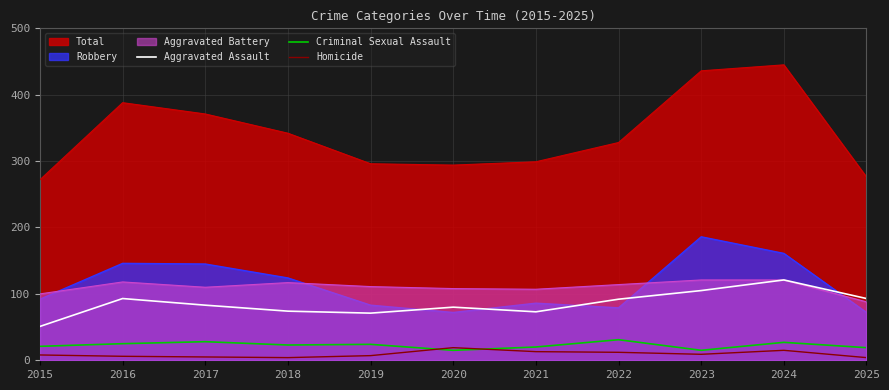

Is the value of Aggravated Assault at 2016 greater than the value of Criminal Sexual Assault at 2017?

Yes